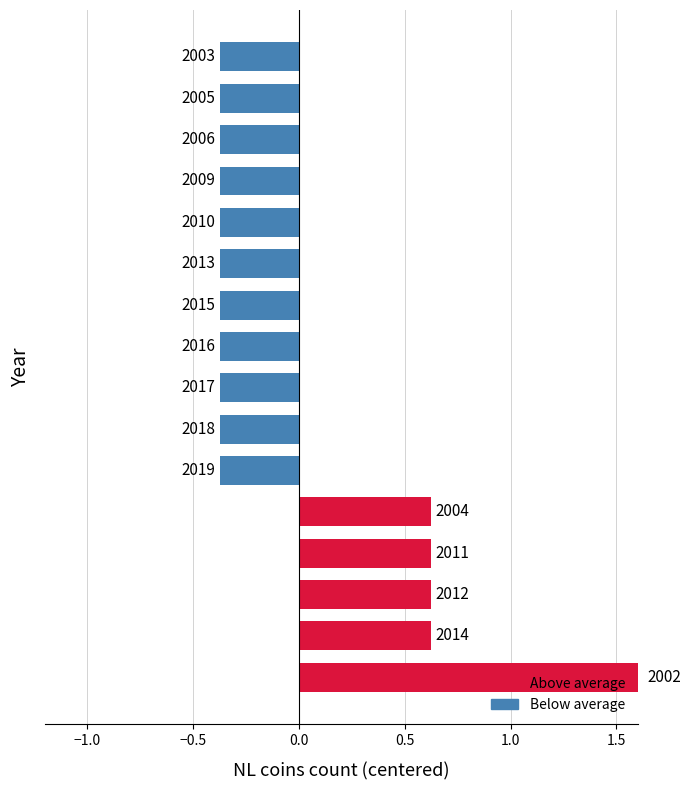

How many bars are there in total?

16